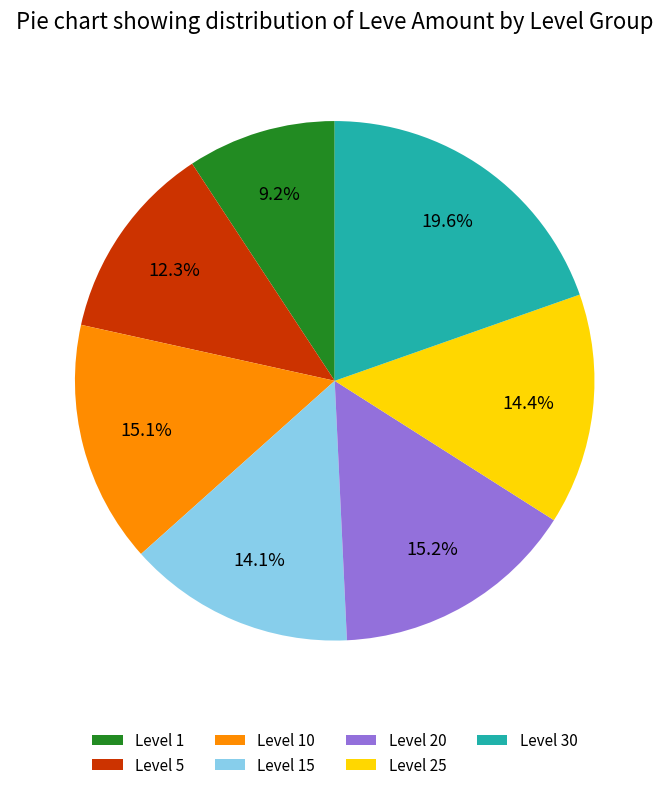

What percentage do Level 30 and Level 10 together represent?

34.7%